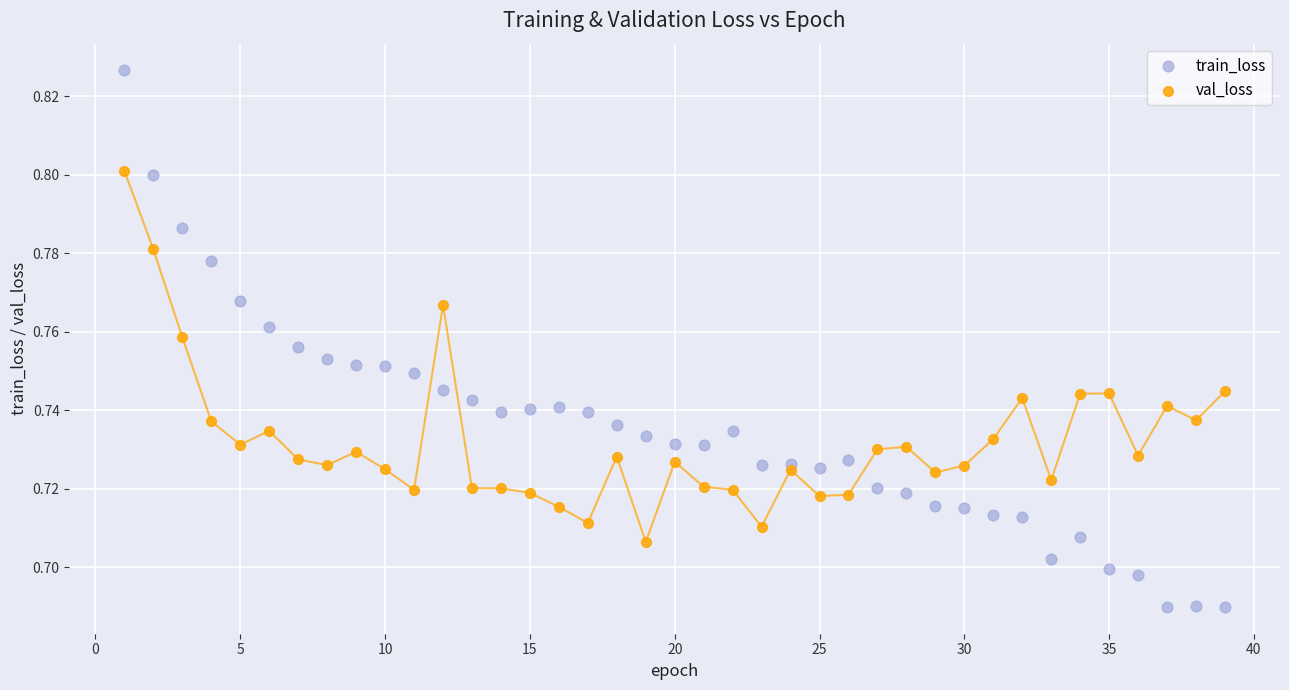

Which series contains the highest Y value?

train_loss